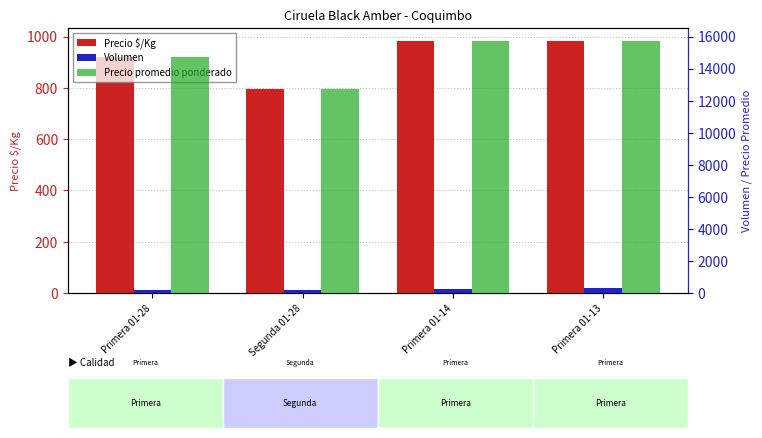

Does the chart contain any negative values?

No